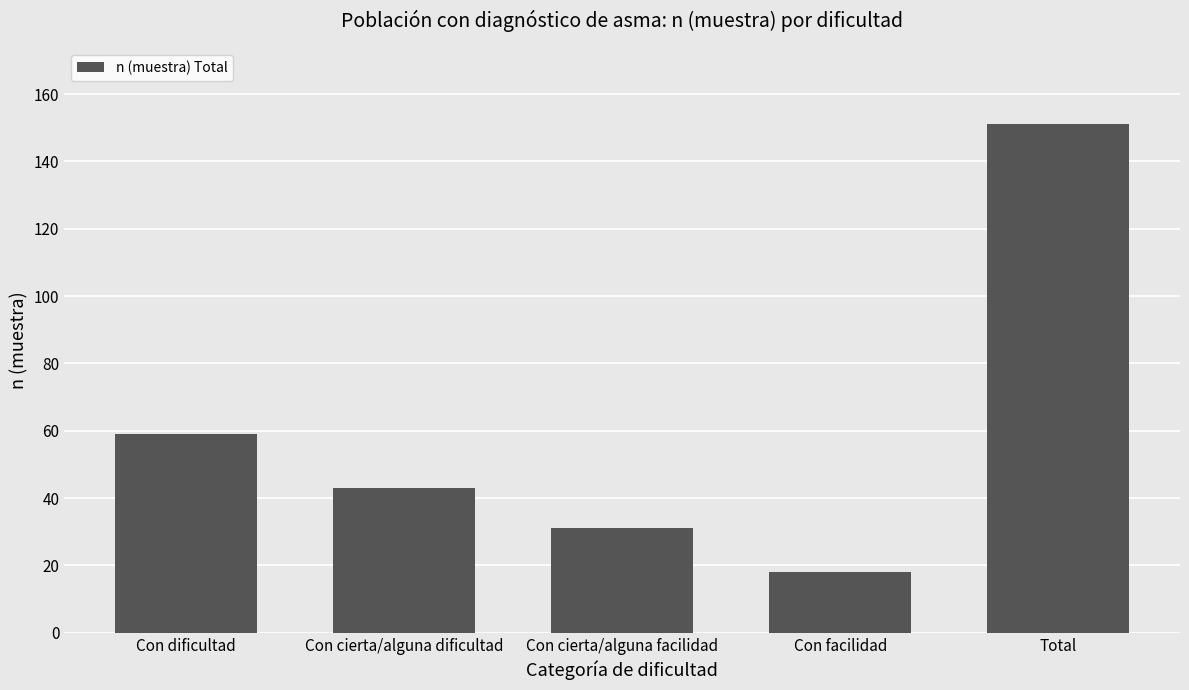

What is the approximate value at Total?

151